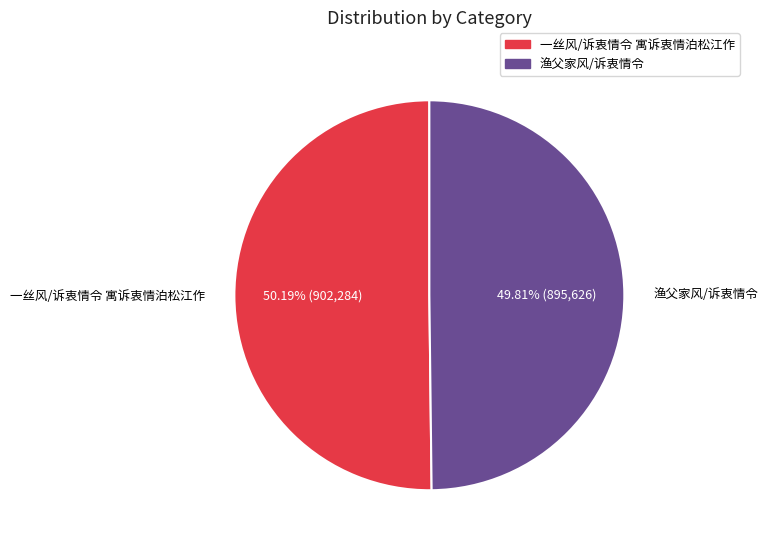

To the nearest percent, what portion does 渔父家风/诉衷情令 represent?

50%